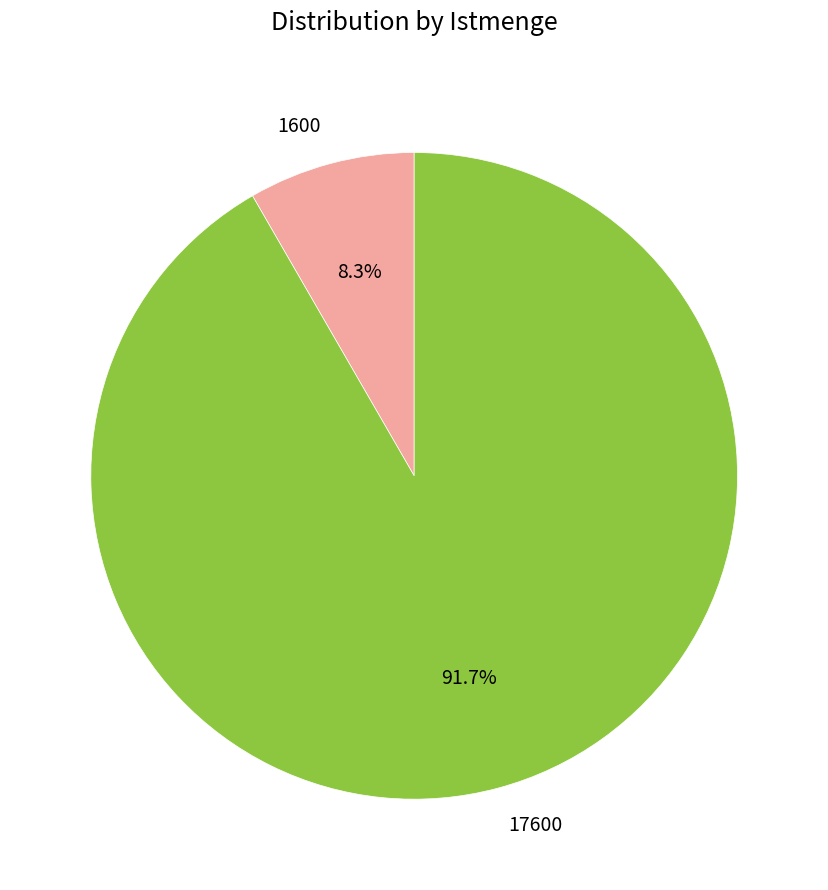

How many slices are in this pie chart?

2